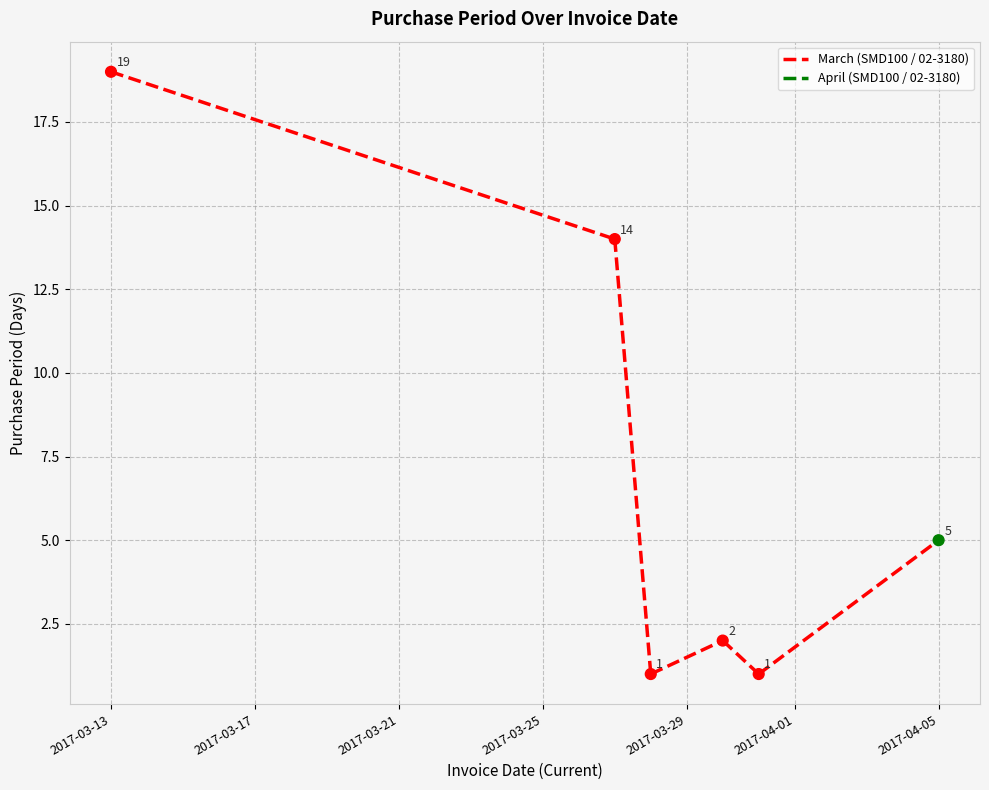

What is the value of the 2nd point from the left?

14